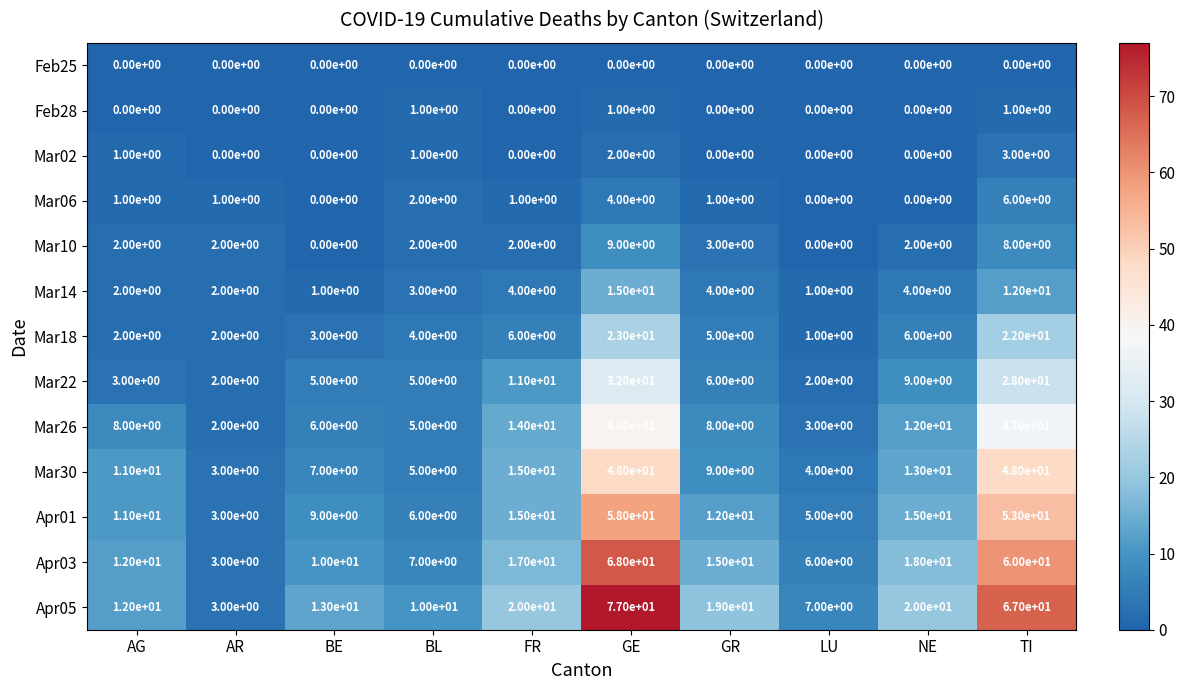

How many Mar02 values are between 0 and 1?

8